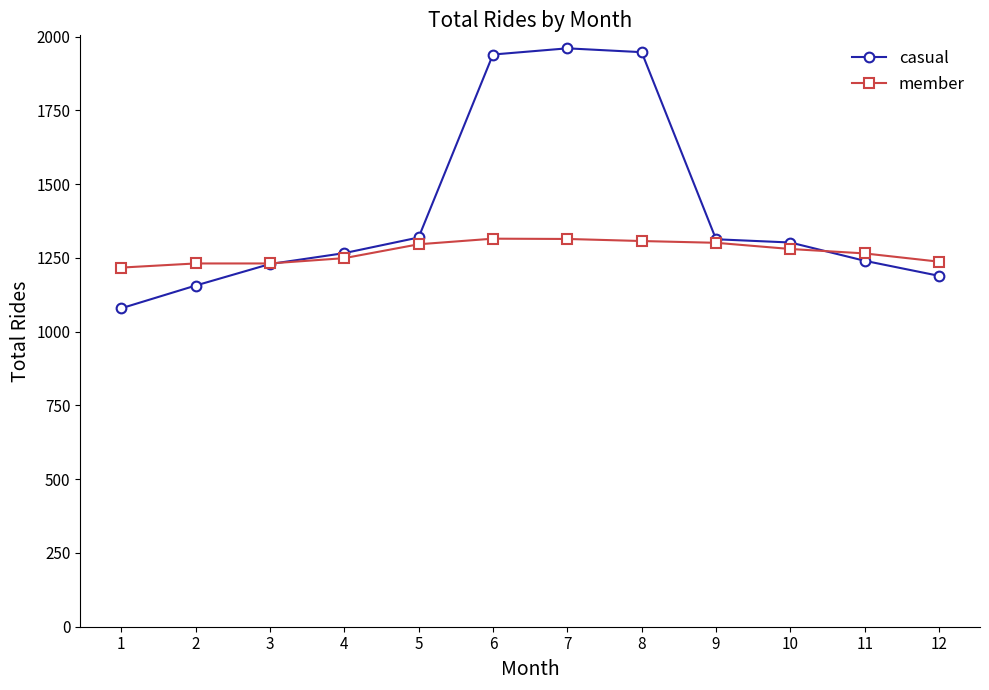

Which label corresponds to the smallest value in the chart?

1